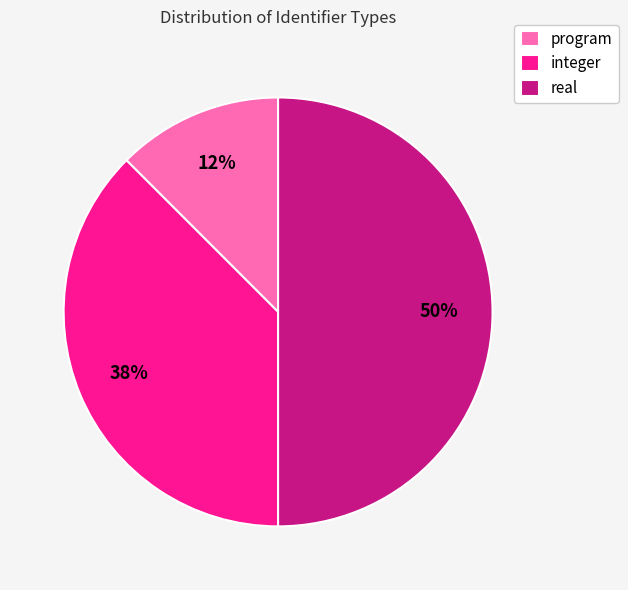

Does integer account for over 50% of the chart?

No